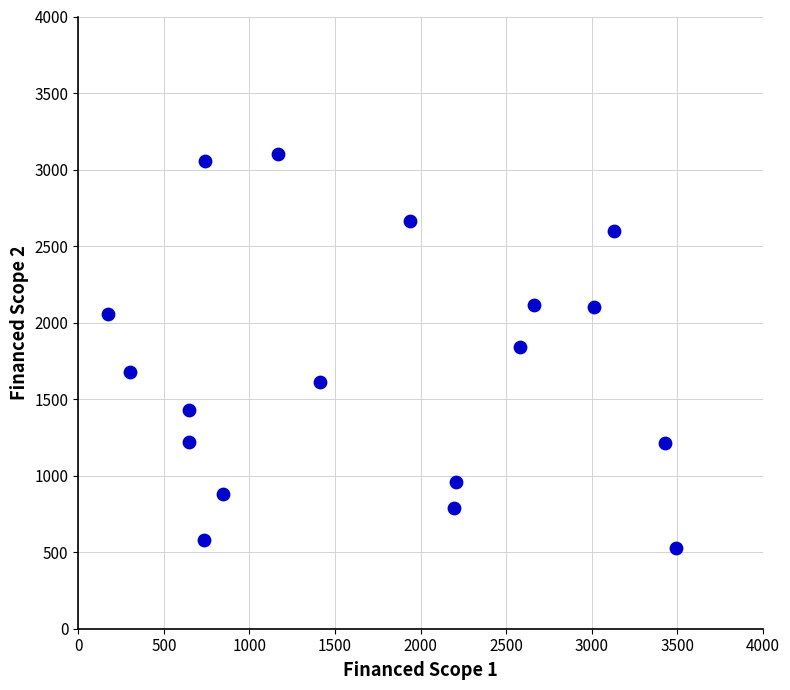

What is the range of X values (max minus min)?

3322.6